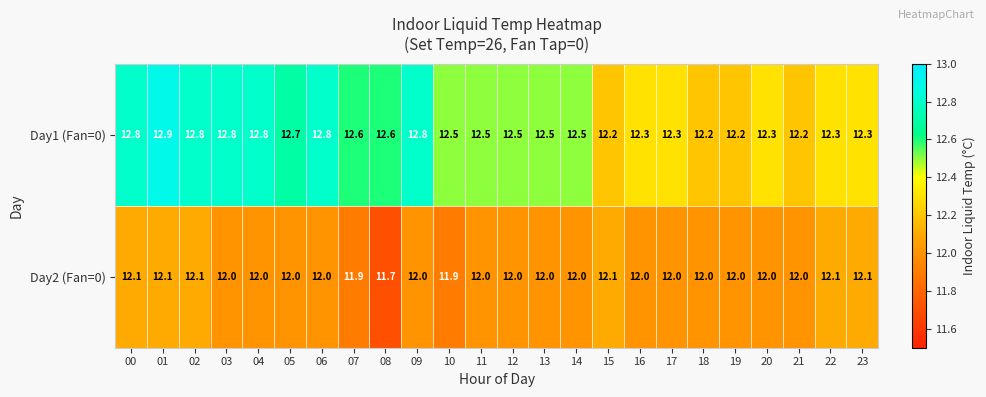

Which series has the largest range (max minus min)?

Day1 (Fan=0)